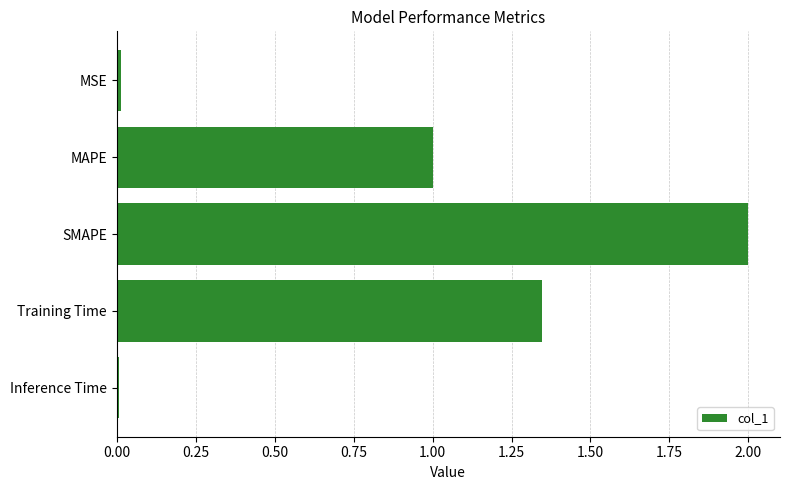

What is the difference between the maximum and minimum values?

2.0